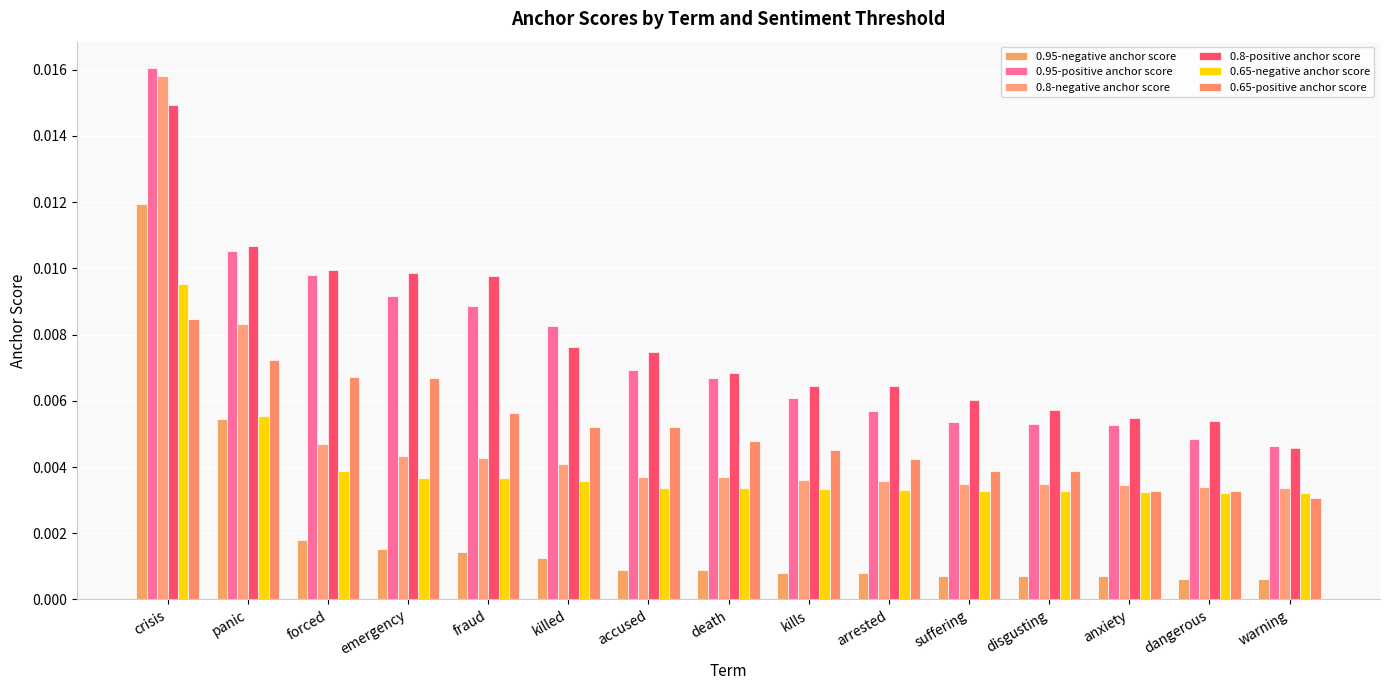

Rank the series by their maximum value, from lowest to highest.

0.65-positive anchor score, 0.65-negative anchor score, 0.95-negative anchor score, 0.8-positive anchor score, 0.8-negative anchor score, 0.95-positive anchor score